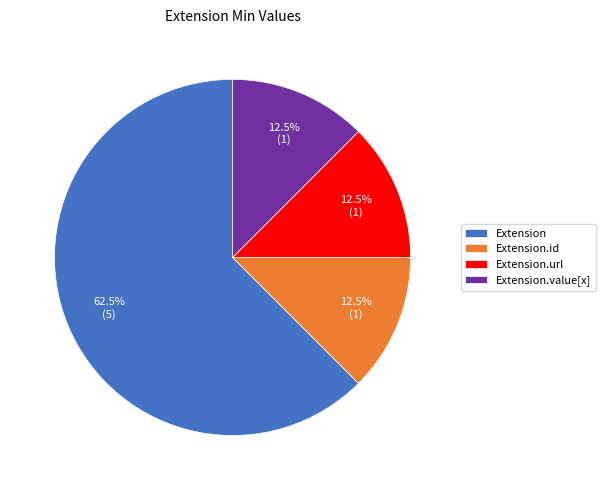

What is the largest slice in the pie chart?

Extension